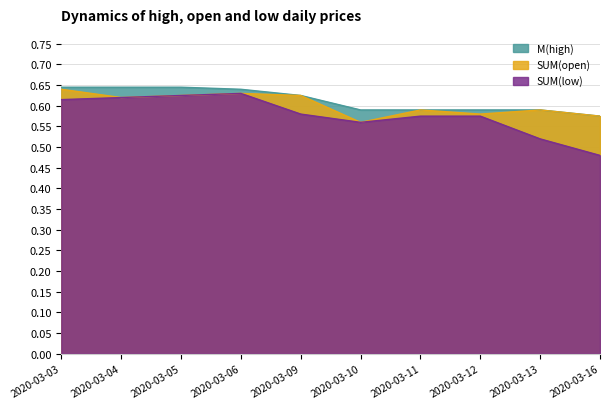

How many lines are shown in the chart?

3